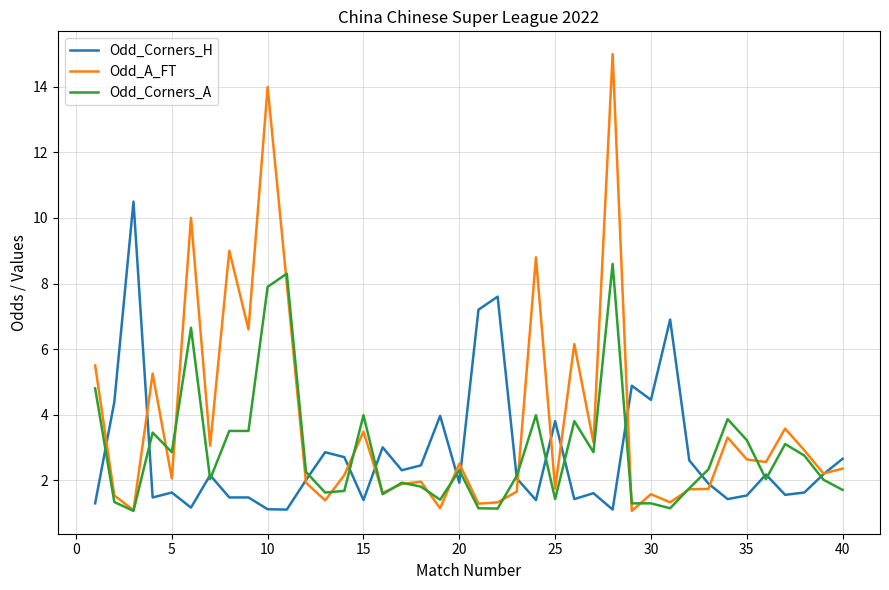

What is the difference between the second highest and minimum values in the Odd_Corners_H series?

6.5